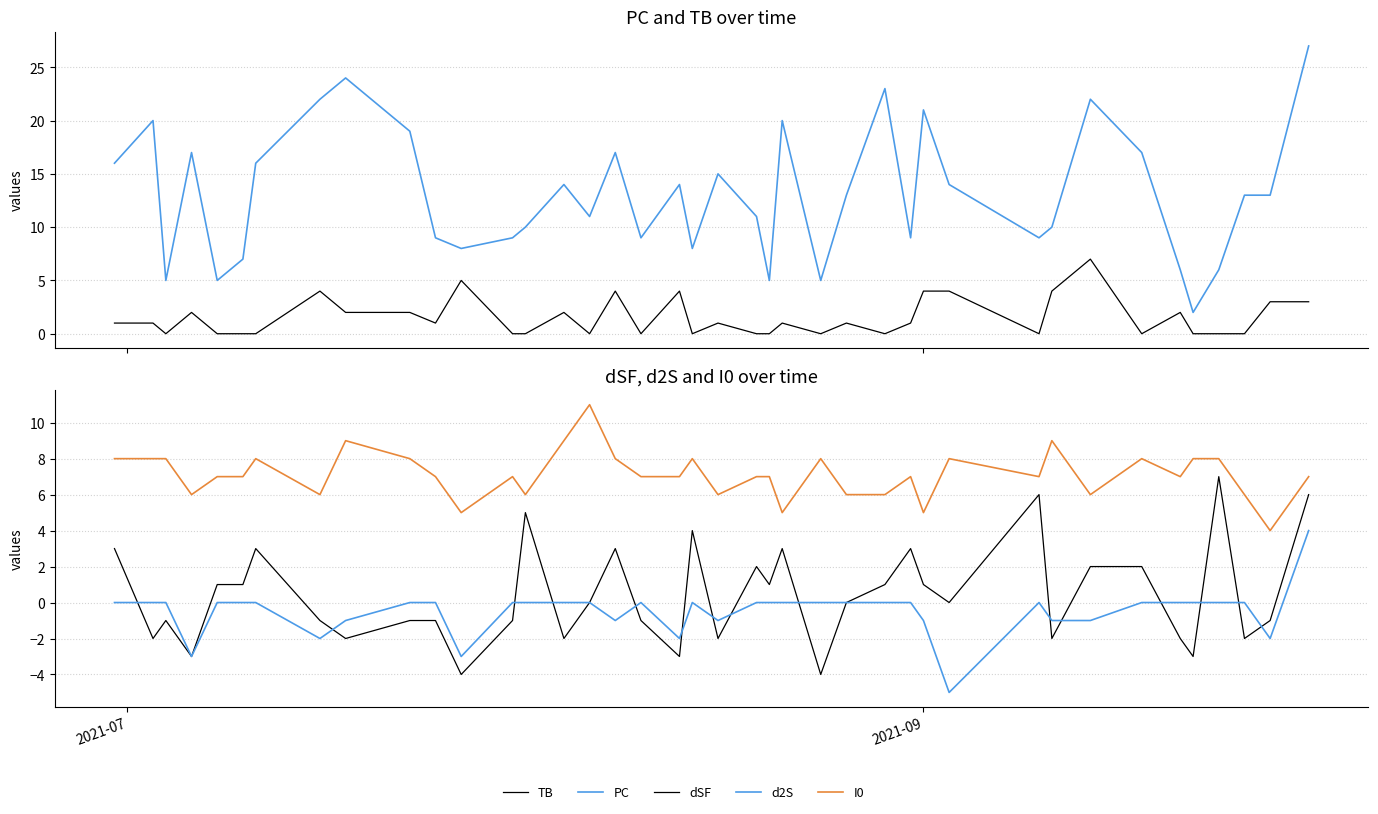

Reading left to right, list all the values displayed in this chart.

TB: 1	1	0	2	0	0	0	4	2	2	1	5	0	0	2	0	4	0	4	0	1	0	0	1	0	1	0	1	4	4	0	4	7	0	2	0	0	0	3	3
PC: 16	20	5	17	5	7	16	22	24	19	9	8	9	10	14	11	17	9	14	8	15	11	5	20	5	13	23	9	21	14	9	10	22	17	6	2	6	13	13	27
dSF: 3	-2	-1	-3	1	1	3	-1	-2	-1	-1	-4	-1	5	-2	0	3	-1	-3	4	-2	2	1	3	-4	0	1	3	1	0	6	-2	2	2	-2	-3	7	-2	-1	6
d2S: 0	0	0	-3	0	0	0	-2	-1	0	0	-3	0	0	0	0	-1	0	-2	0	-1	0	0	0	0	0	0	0	-1	-5	0	-1	-1	0	0	0	0	0	-2	4
I0: 8	8	8	6	7	7	8	6	9	8	7	5	7	6	9	11	8	7	7	8	6	7	7	5	8	6	6	7	5	8	7	9	6	8	7	8	8	6	4	7